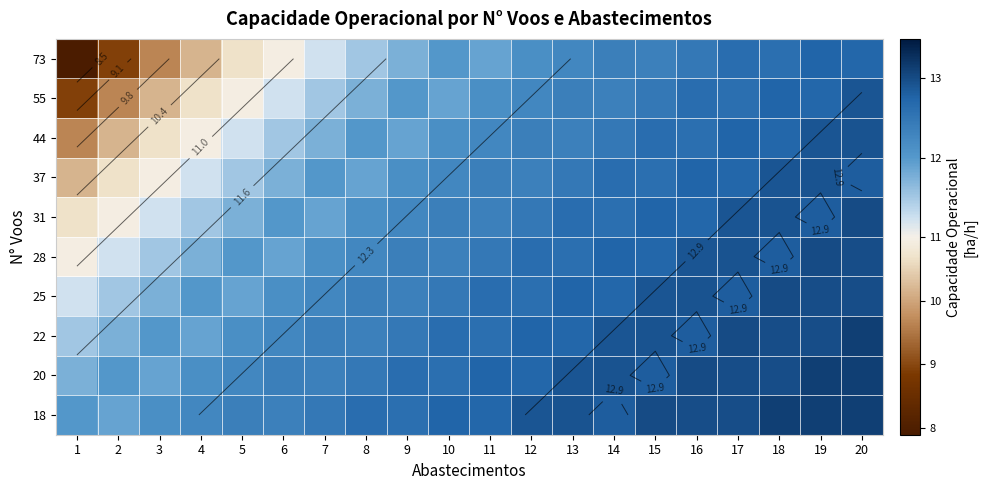

Is it true that 20 equals 13.1 at 19?

True